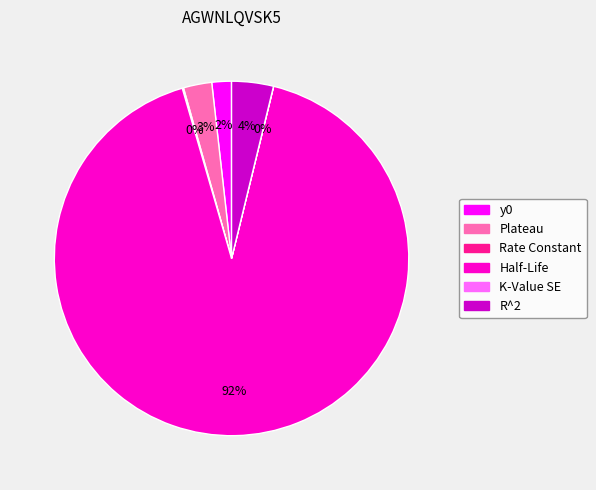

What is the largest slice in the pie chart?

Half-Life